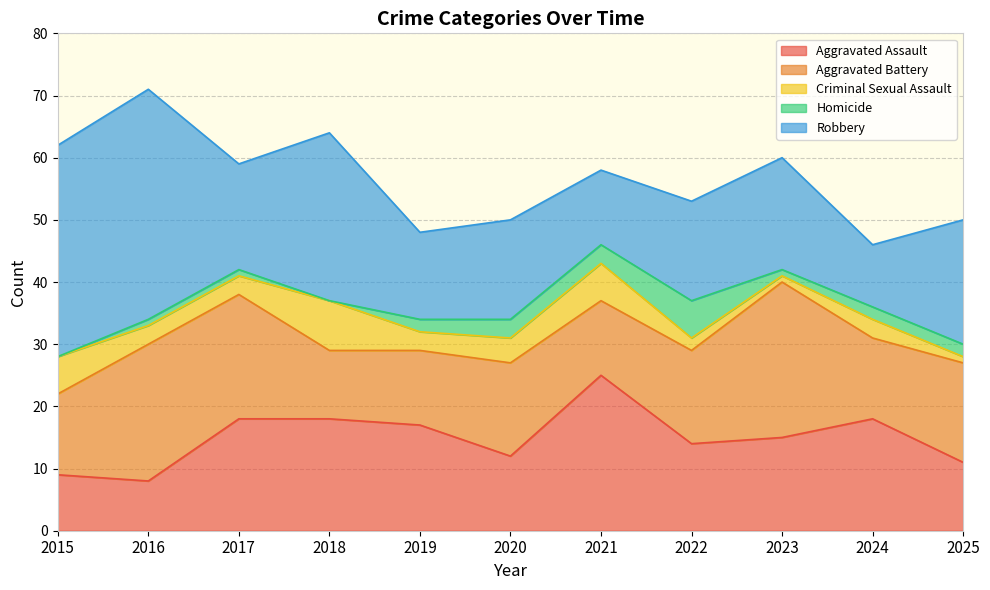

True or false: Robbery and Homicide intersect in this chart.

False